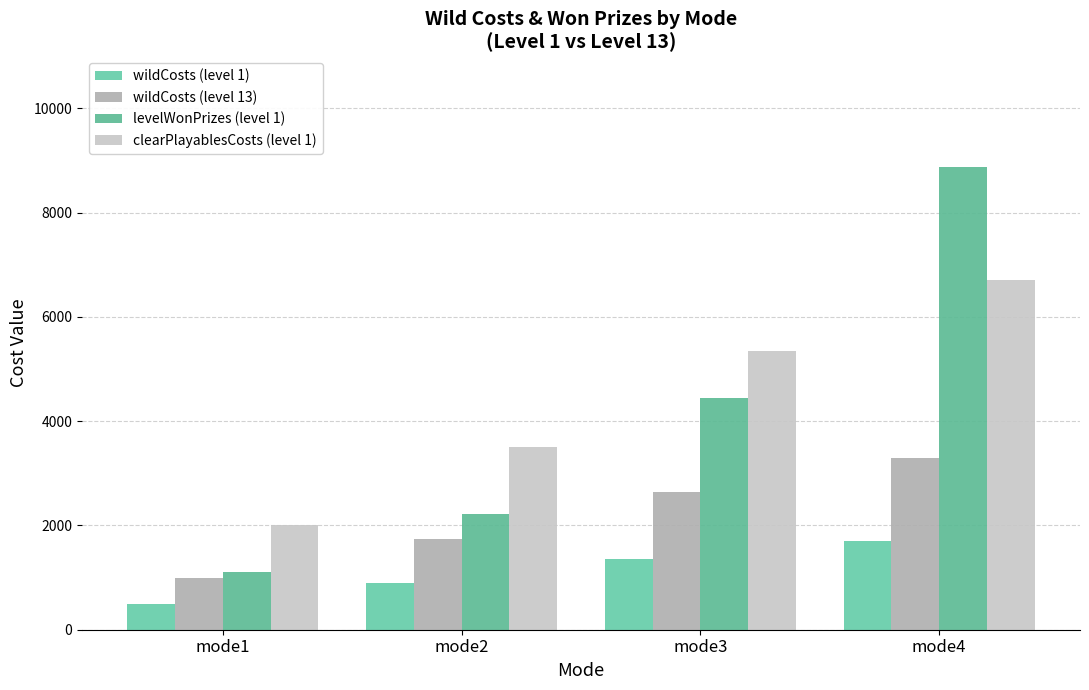

What value does the clearPlayablesCosts (level 1) series have at mode3, to the nearest 50?

5350